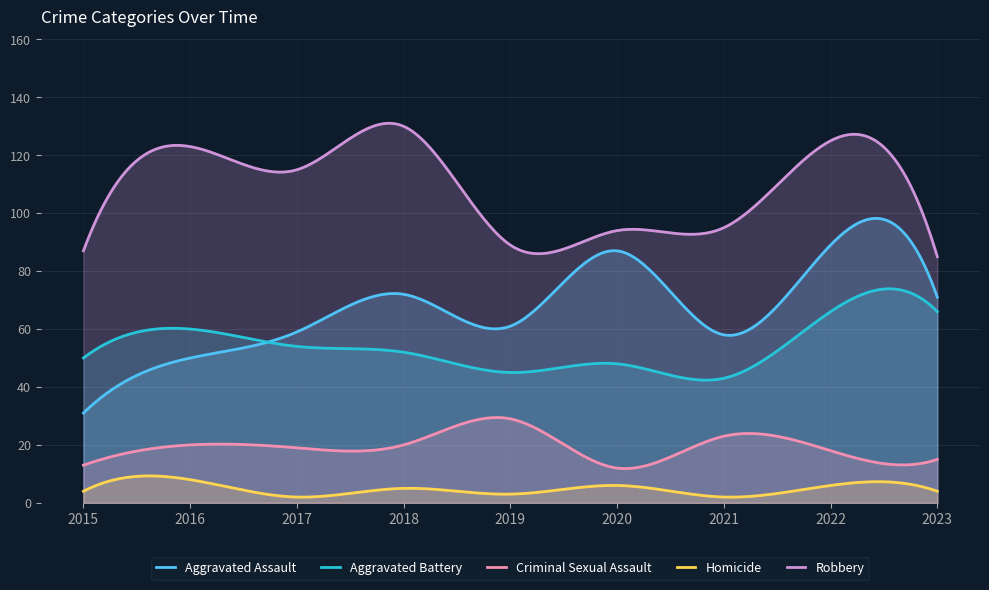

What is the total value across all series at 2019?

227